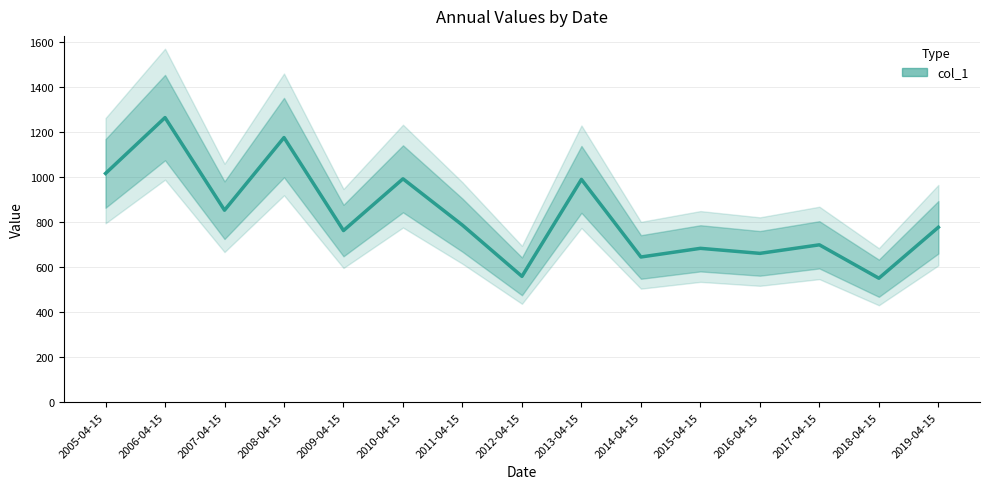

Does the chart have visible grid lines?

Yes